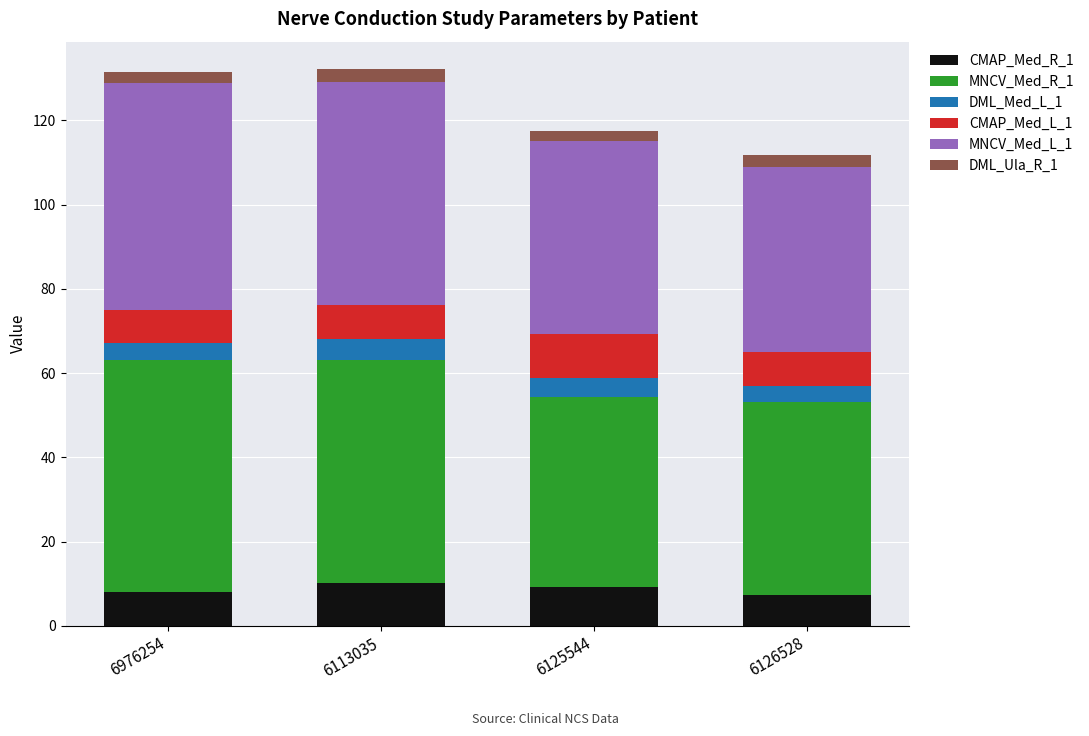

What is the total value across all series at 6125544?

117.6